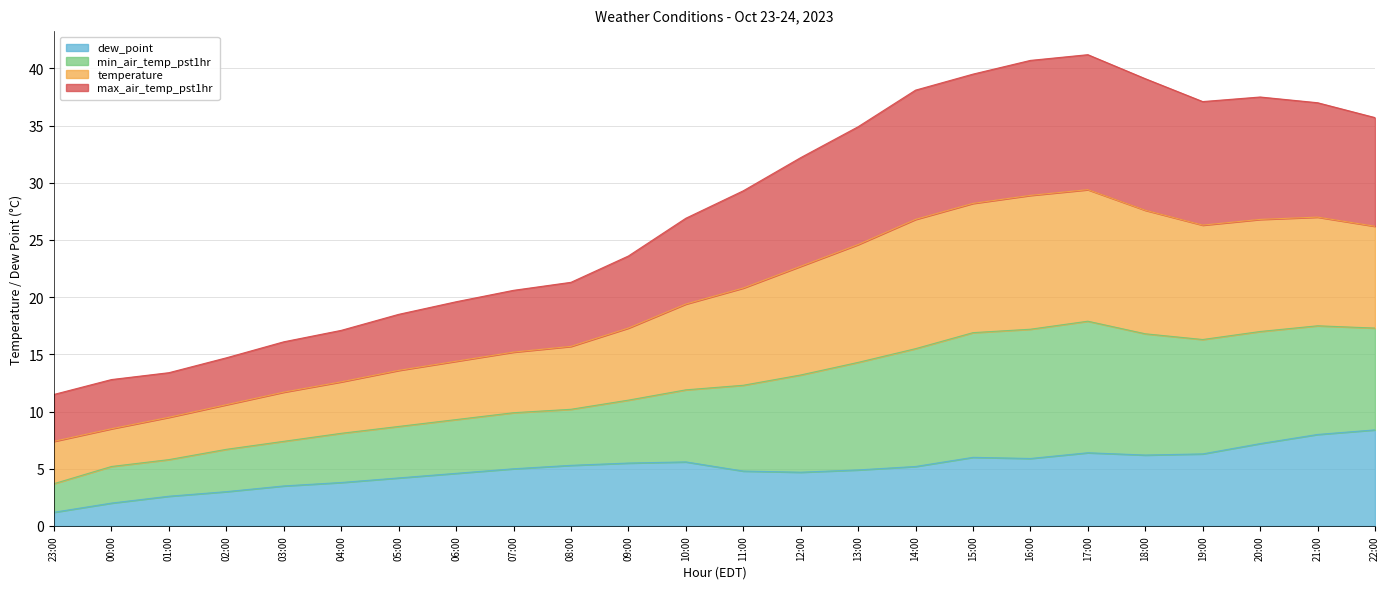

What is the highest value of the dew_point series?

8.4